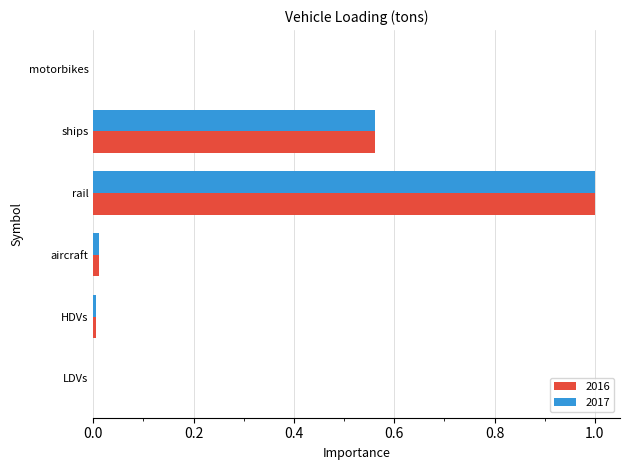

Is the value of 2016 at motorbikes greater than the value of 2017 at ships?

No